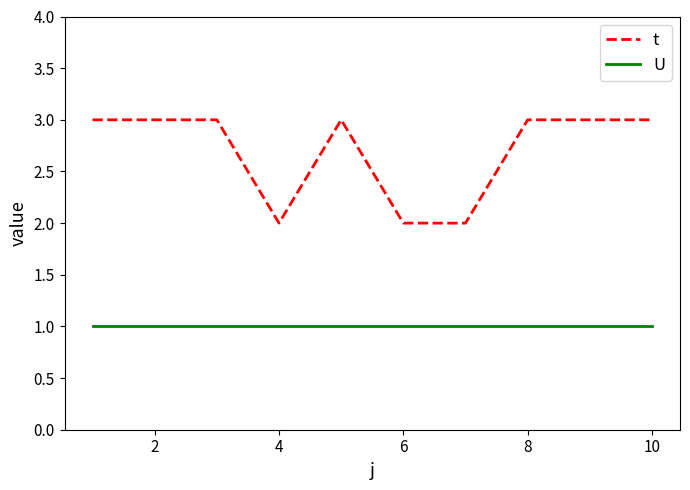

Which series has the widest spread of values?

t